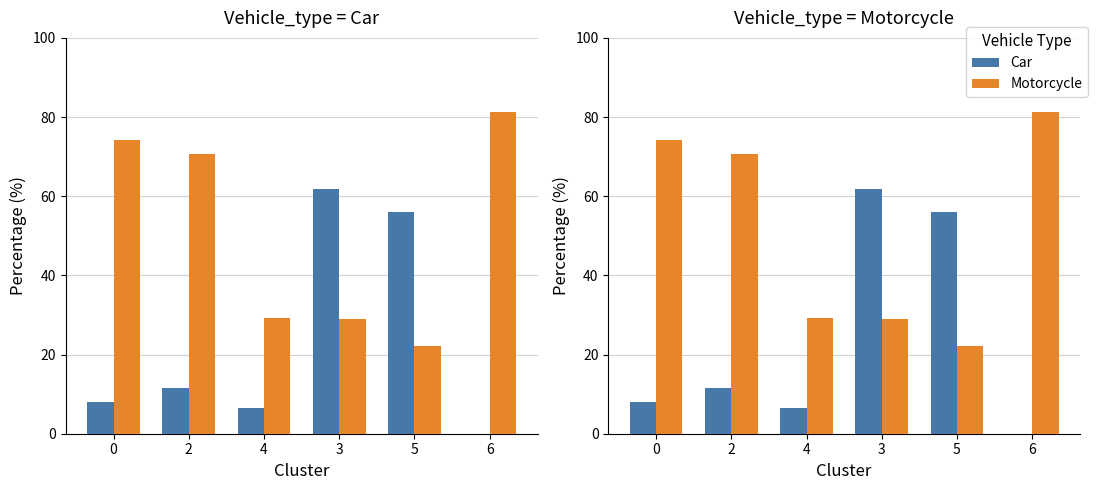

Is the value of Motorcycle at 3 greater than the value of Car at 4?

Yes